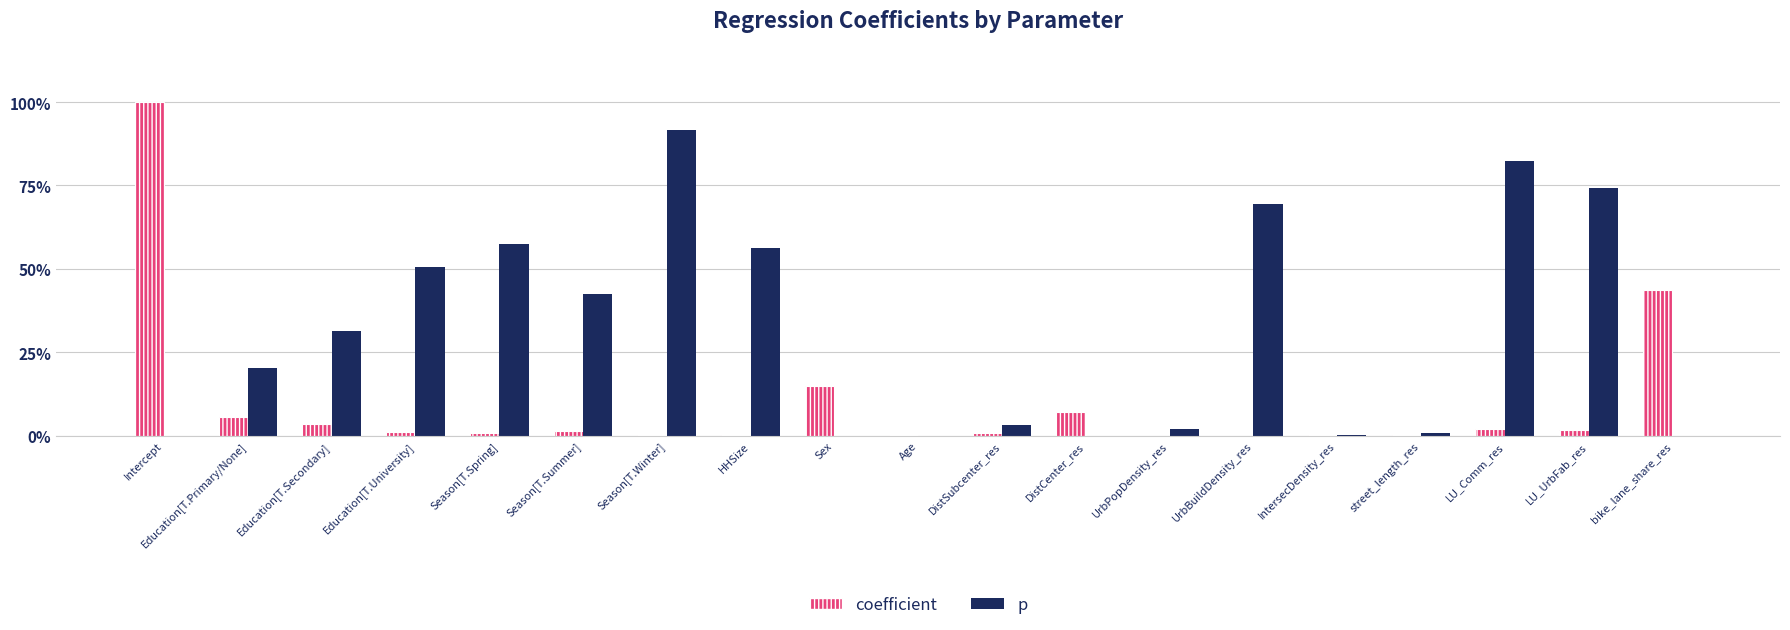

What is the label of the 11th bar from the right?

Sex